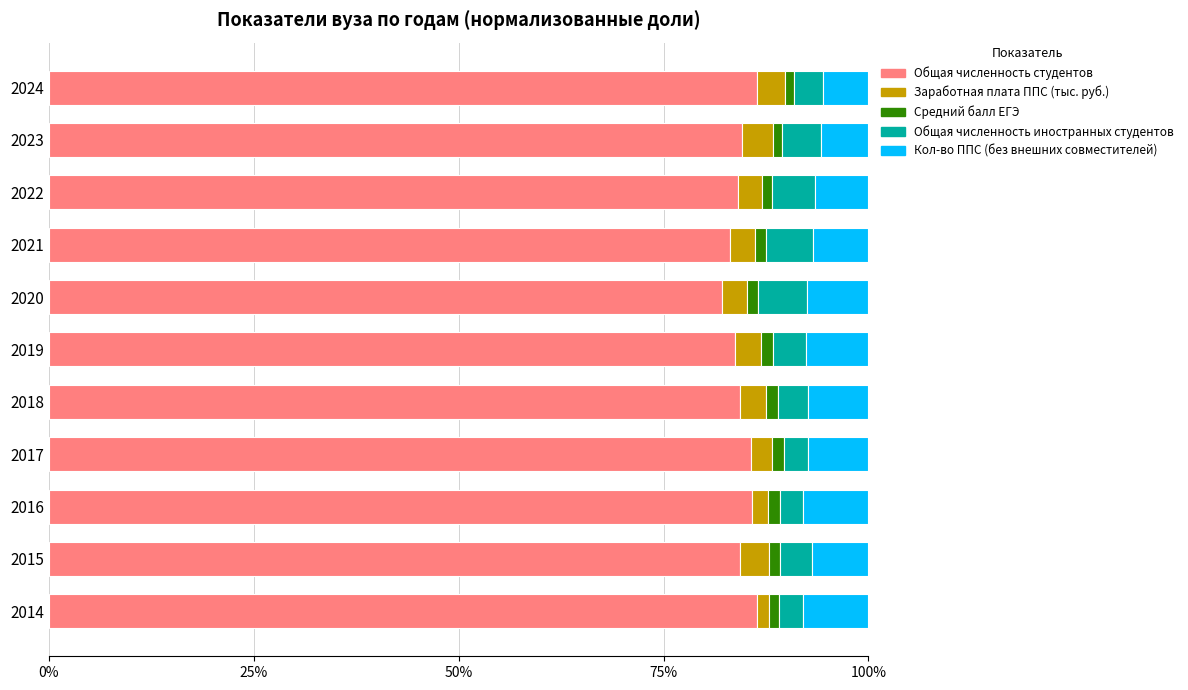

What is the average value of the Общая численность студентов series?

84.6